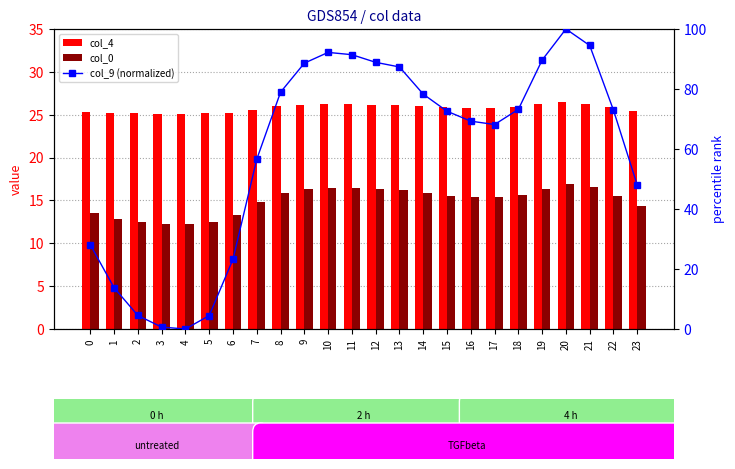

What is the difference between the col_9 (normalized) values at 8 and 21?

15.6